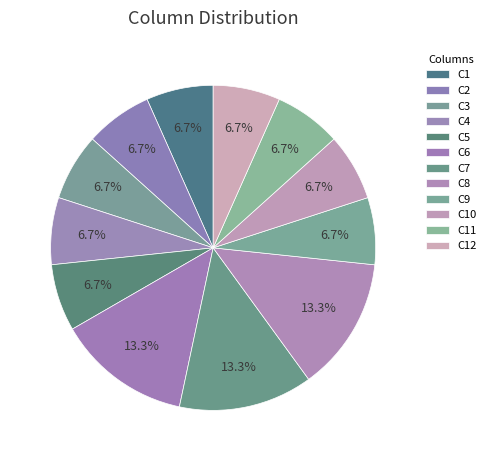

True or false: C7 accounts for 23% of the total.

False